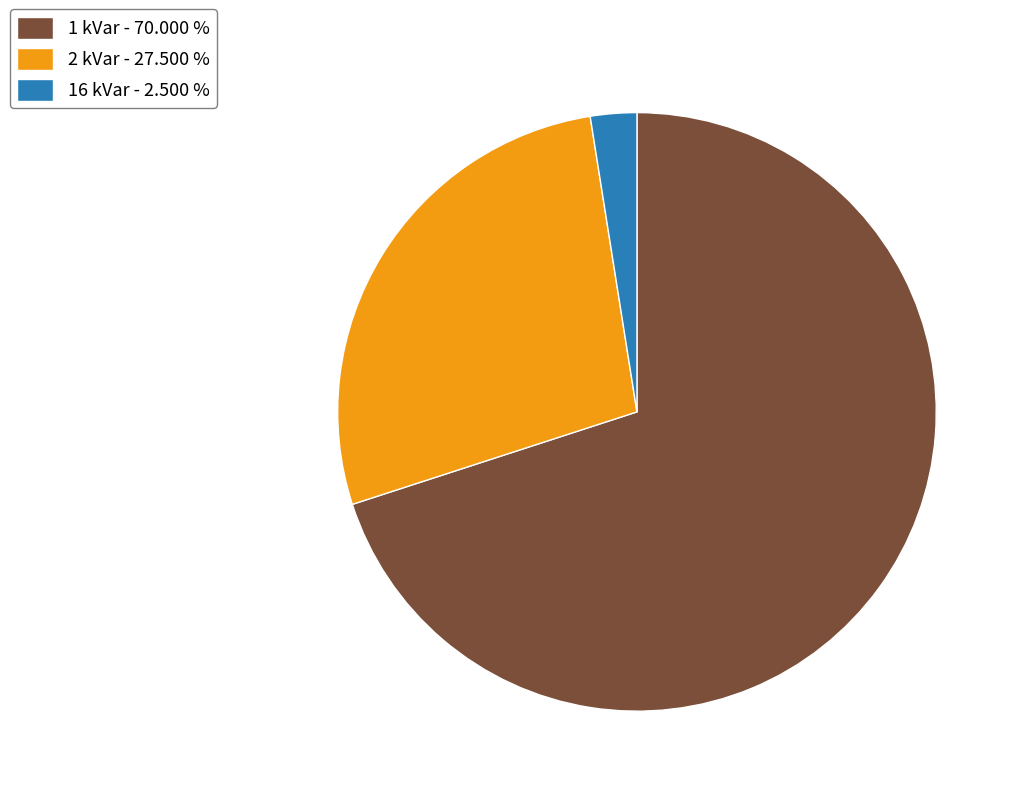

Which has a higher value, 1 kVar - 70.000 % or 2 kVar - 27.500 %?

1 kVar - 70.000 %